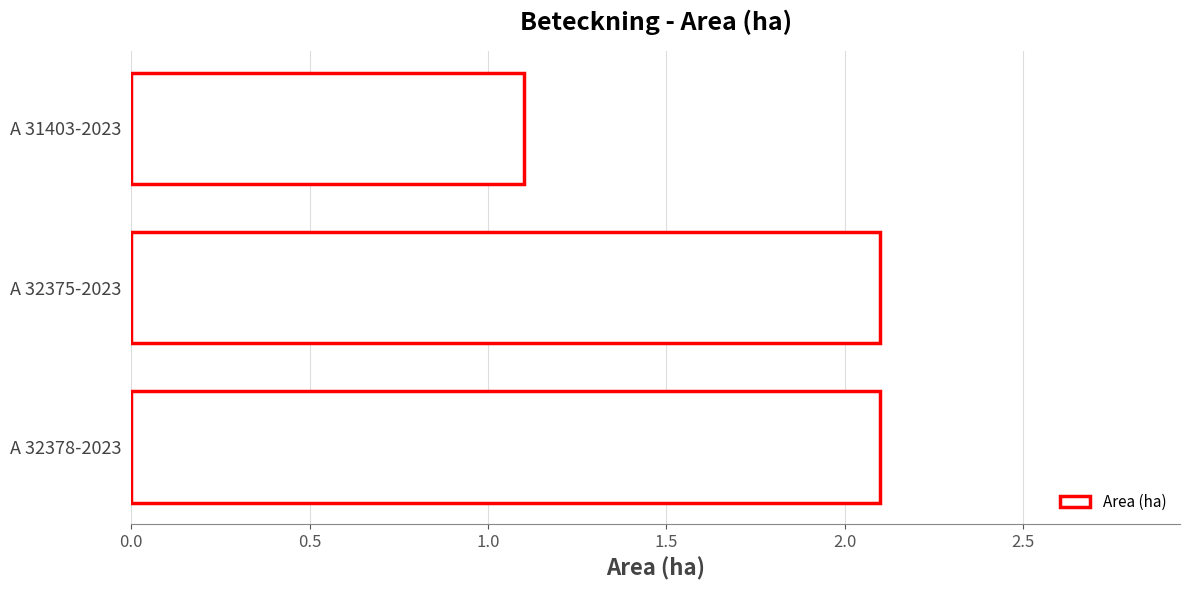

What is the label of the 1st bar from the bottom?

A 32378-2023